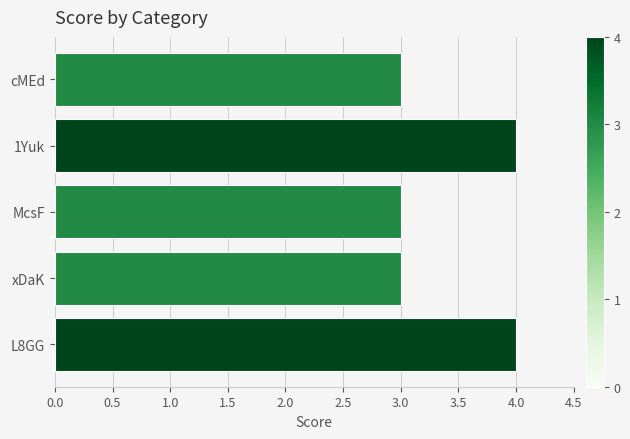

What is the approximate value at cMEd?

3